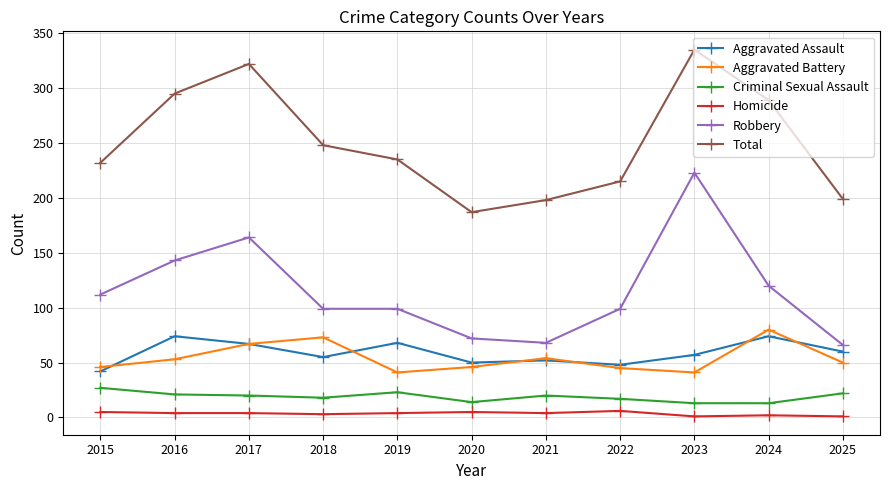

Where is the first local minimum for Total?

2020